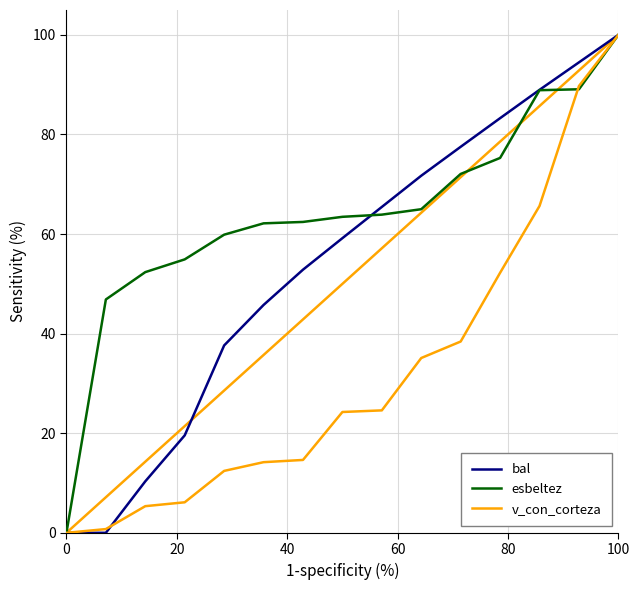

Which series has the largest total across all categories?

esbeltez